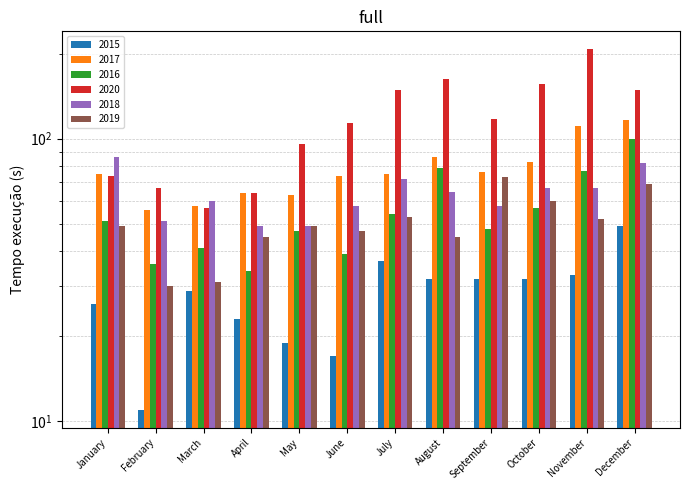

Reading right to left, what are all the values shown in this chart?

2015: 49	33	32	32	32	37	17	19	23	29	11	26
2017: 116	111	83	76	86	75	74	63	64	58	56	75
2016: 100	77	57	48	79	54	39	47	34	41	36	51
2020: 149	207	156	117	163	149	114	96	64	57	67	74
2018: 82	67	67	58	65	72	58	49	49	60	51	86
2019: 69	52	60	73	45	53	47	49	45	31	30	49